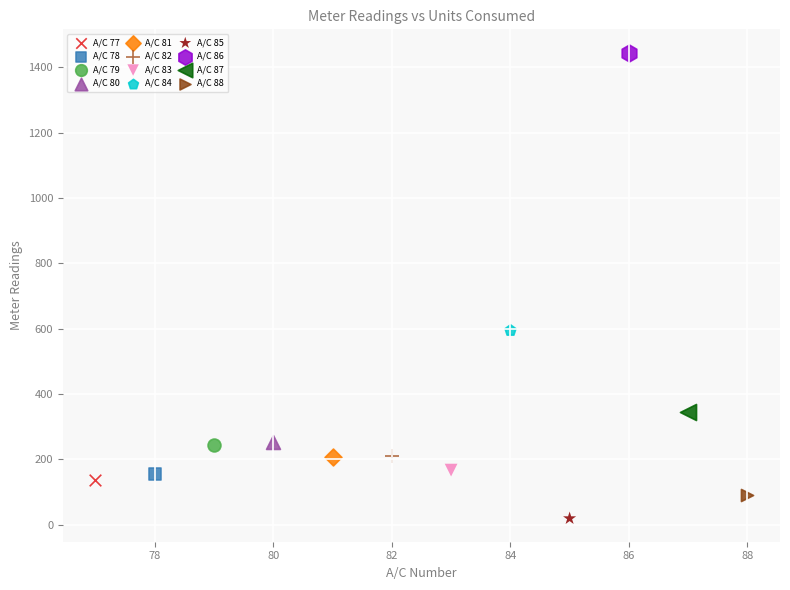

What are all the series names shown in the legend?

A/C 77, A/C 78, A/C 79, A/C 80, A/C 81, A/C 82, A/C 83, A/C 84, A/C 85, A/C 86, A/C 87, A/C 88